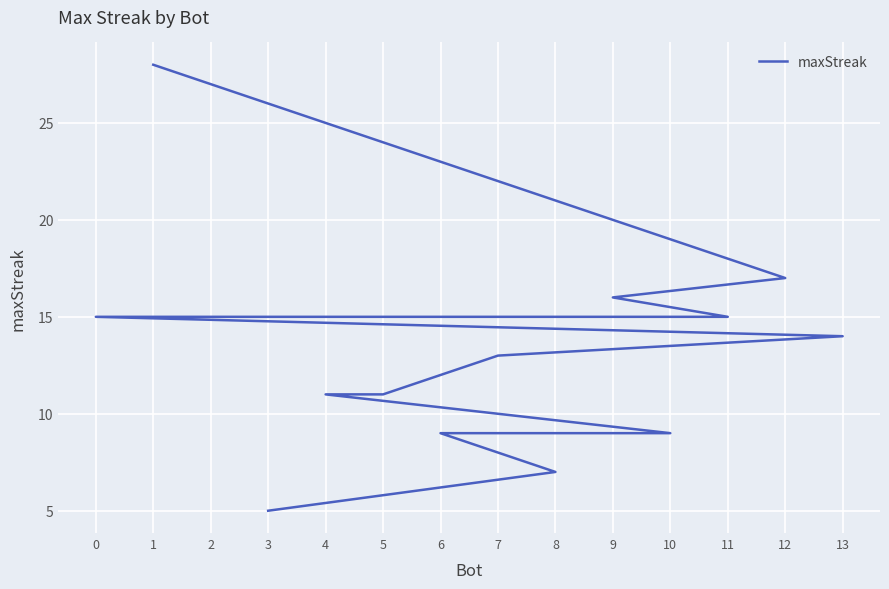

What is the difference between the values at 10 and 13?

5